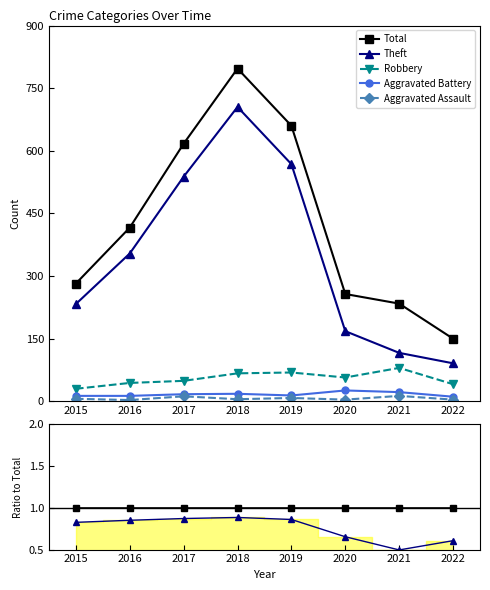

True or false: Aggravated Battery and Theft cross at least once.

False